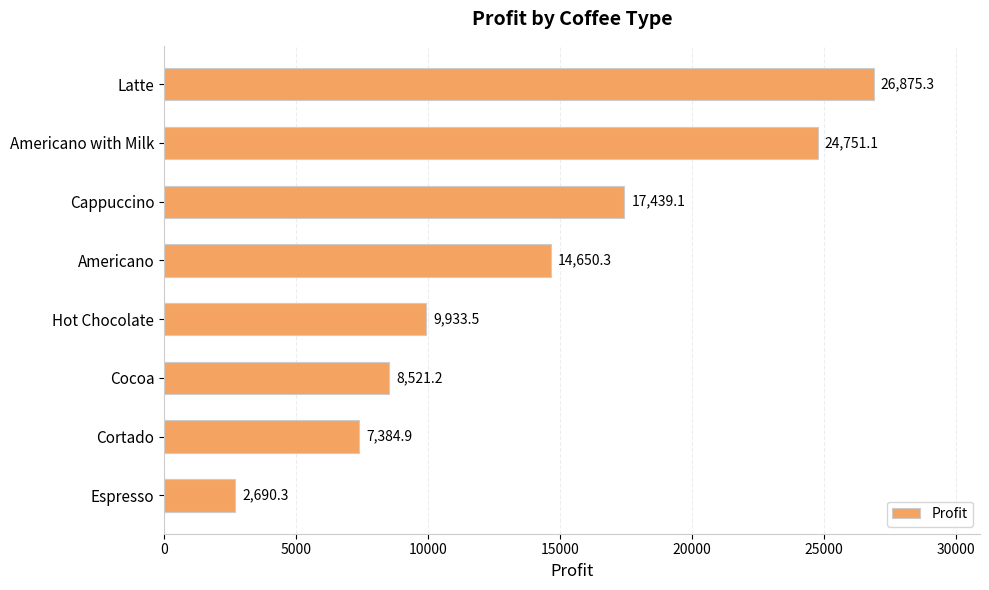

What is the difference between the second highest and second lowest values?

17366.3